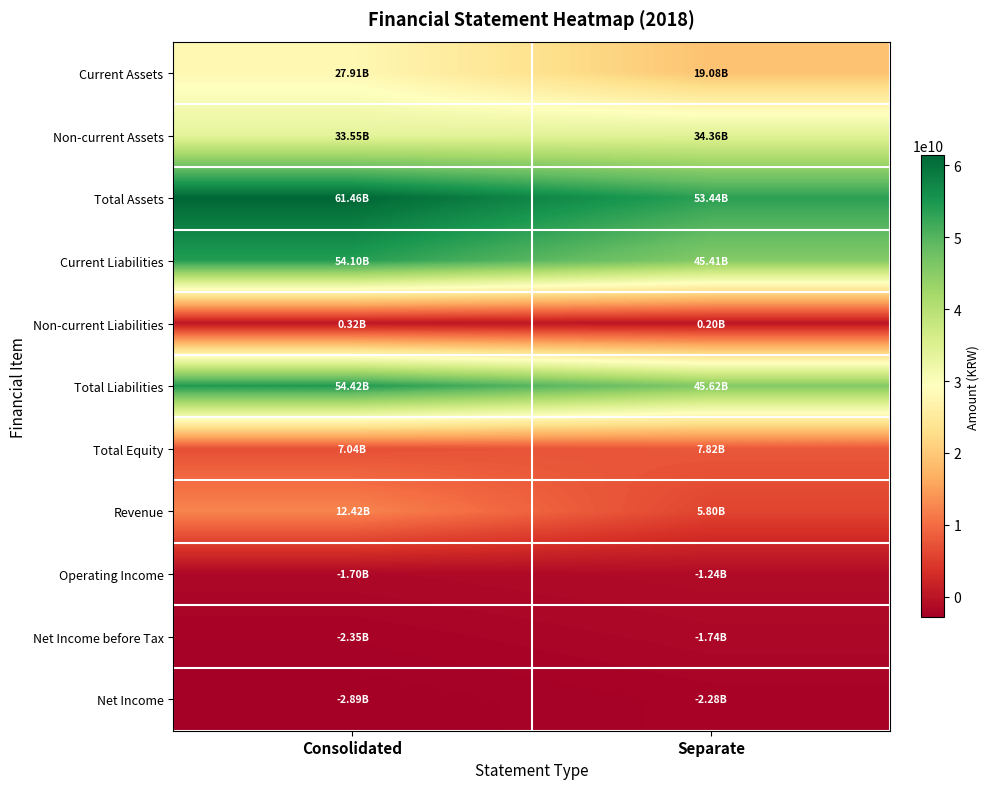

Reading left to right, extract all data points from this chart.

Current Assets: Consolidated=27911102008	Separate=19084049786
Non-current Assets: Consolidated=33551293622	Separate=34357131338
Total Assets: Consolidated=61462395630	Separate=53441181124
Current Liabilities: Consolidated=54099750788	Separate=45414522816
Non-current Liabilities: Consolidated=321647246	Separate=204988984
Total Liabilities: Consolidated=54421398034	Separate=45619511800
Total Equity: Consolidated=7040997596	Separate=7821669324
Revenue: Consolidated=12418731183	Separate=5799064181
Operating Income: Consolidated=-1698481769	Separate=-1237200696
Net Income before Tax: Consolidated=-2348668304	Separate=-1736047723
Net Income: Consolidated=-2891367829	Separate=-2278747248